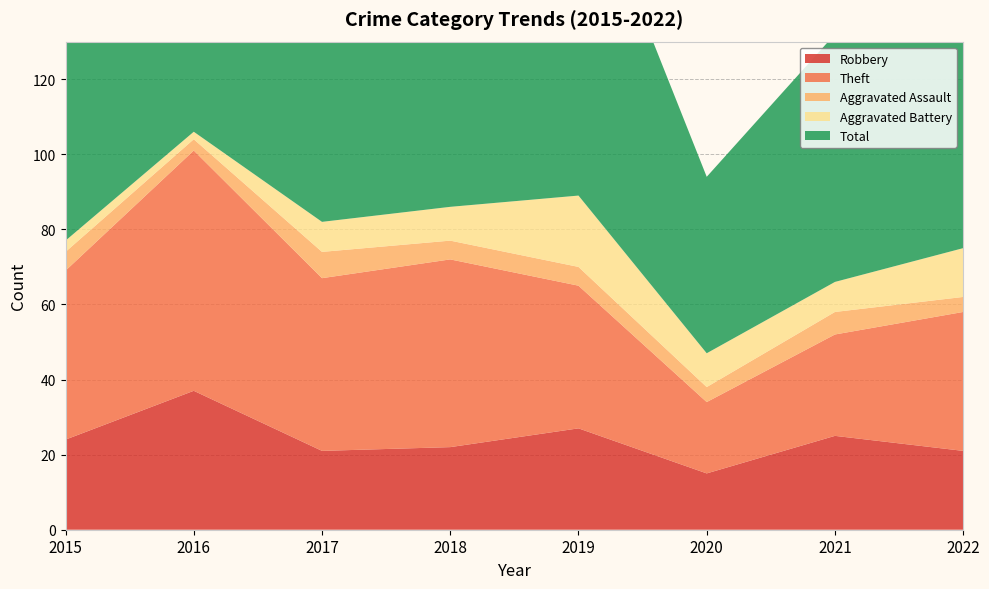

Reading left to right, extract all data points from this chart.

Robbery: 24	37	21	22	27	15	25	21
Theft: 45	64	46	50	38	19	27	37
Aggravated Assault: 5	3	7	5	5	4	6	4
Aggravated Battery: 3	2	8	9	19	9	8	13
Total: 77	106	82	88	91	47	66	77